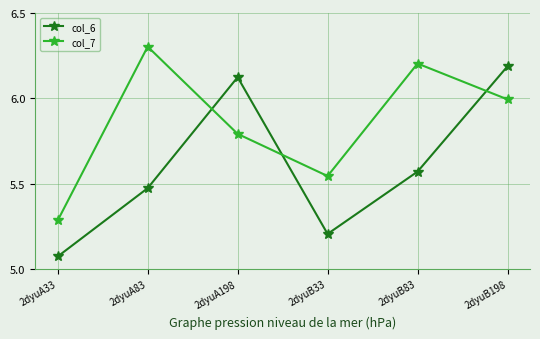

The value of col_7 at 2dyuB198 is 1.5. True or false?

False